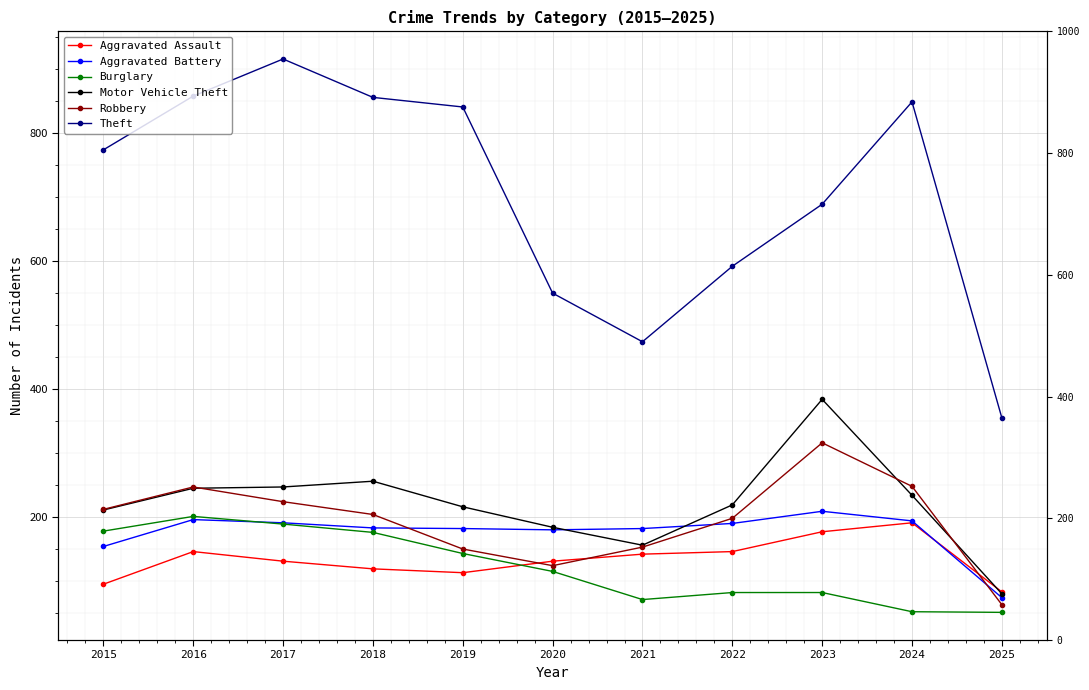

At which label does Aggravated Assault reach its minimum?

2025